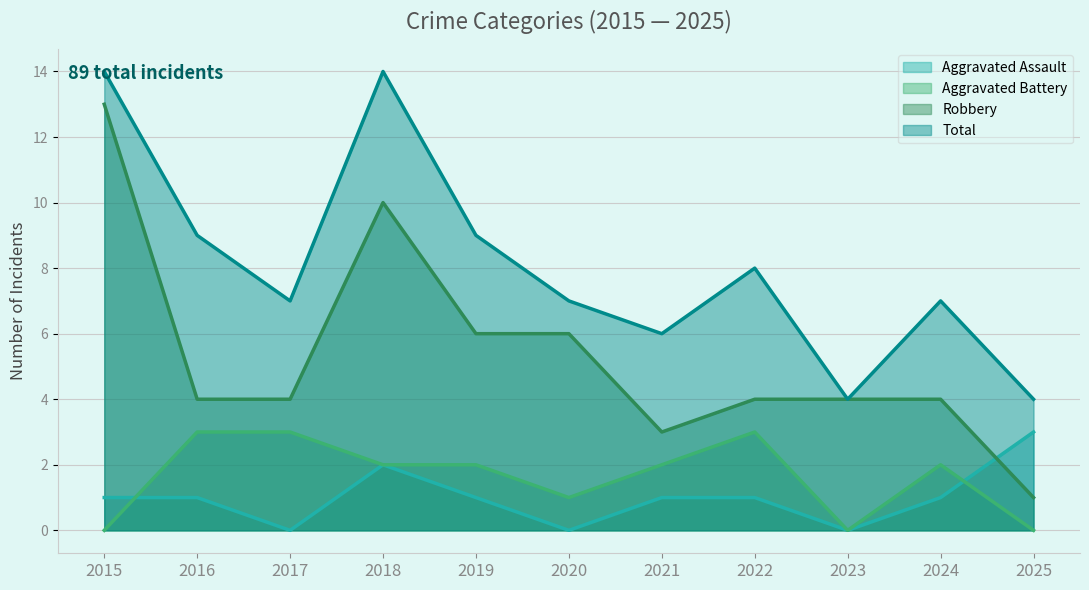

Count the number of categories in the chart.

11